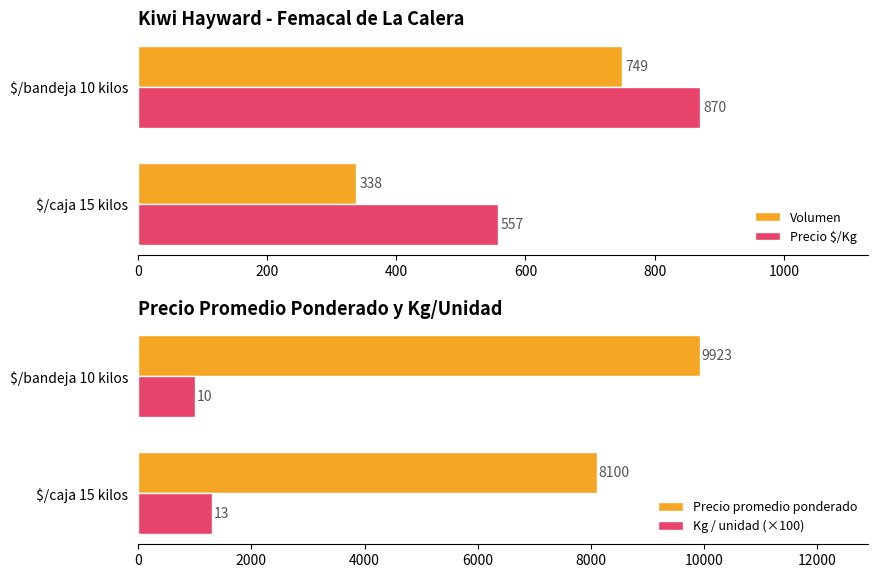

What is the greatest value displayed?

9923